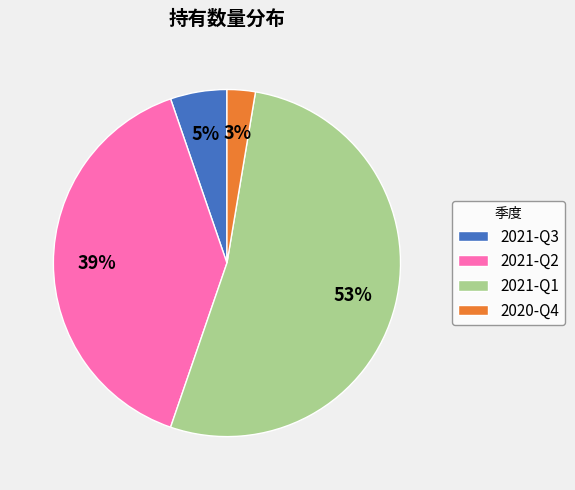

Which slice is the smallest?

2020-Q4